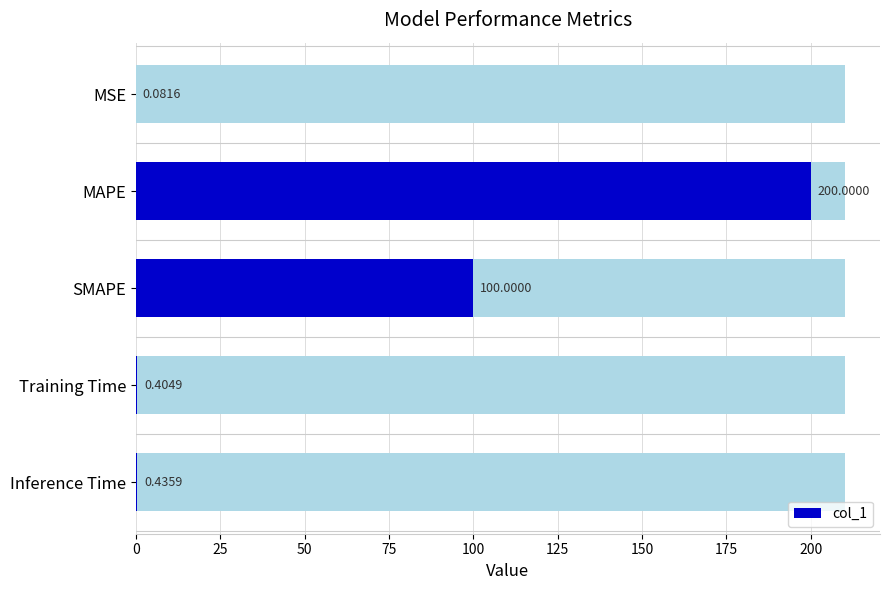

What is the difference between the maximum and minimum values?

199.9